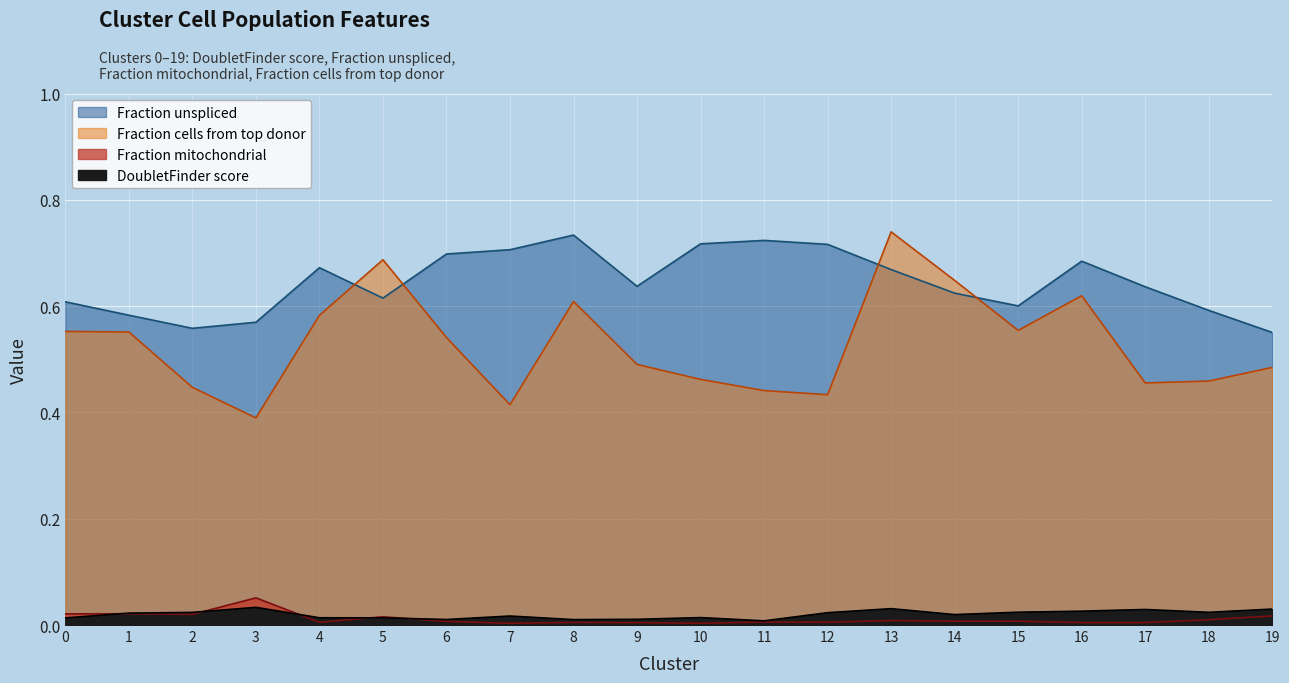

The Fraction mitochondrial series shows 0.0 at 15. True or false?

False